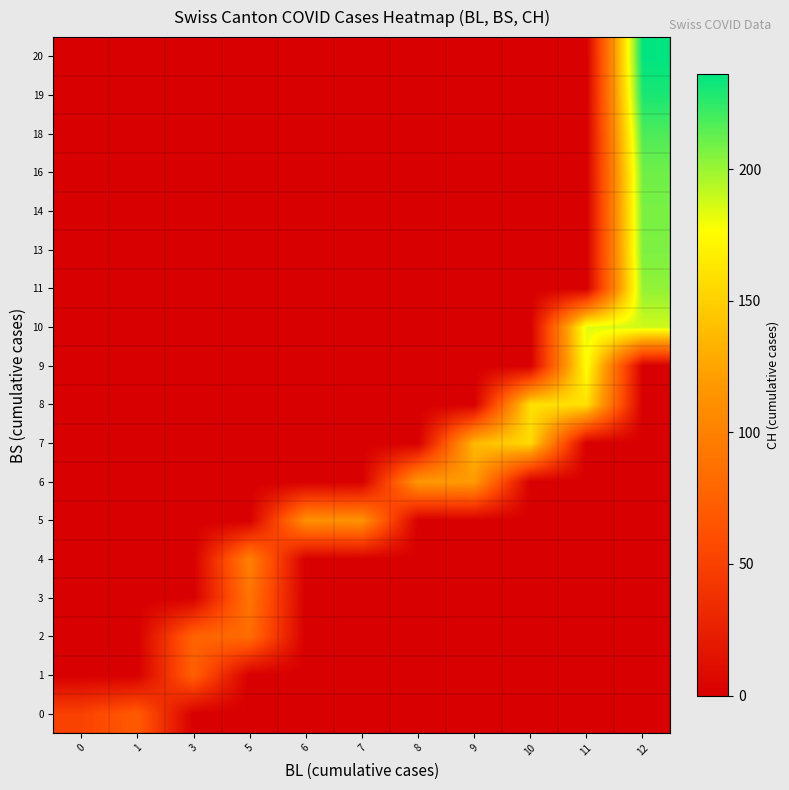

What is the total value across all series at 8?

117